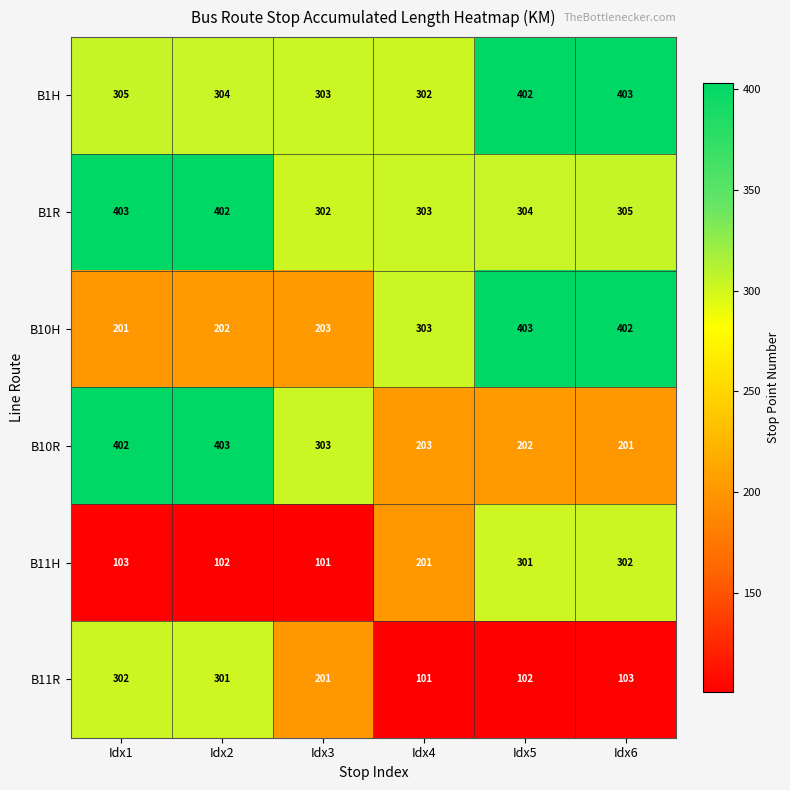

At how many categories does at least one series exceed 181?

6